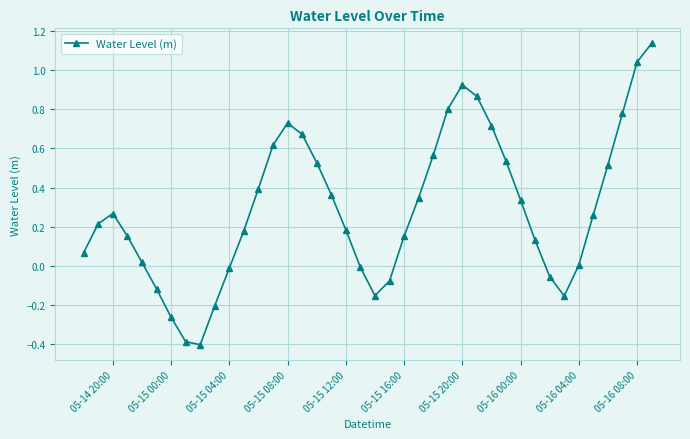

How many series are shown in this chart?

1